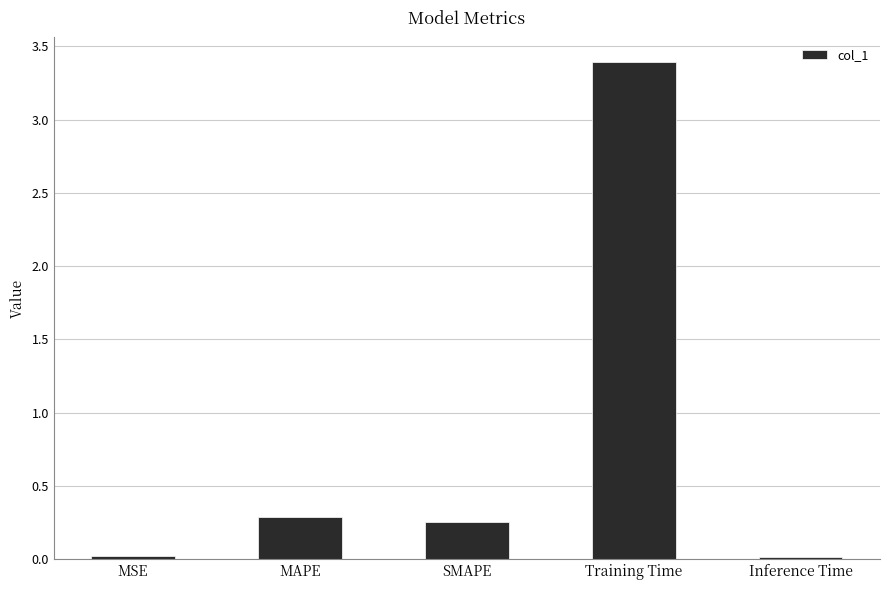

What is the maximum value shown in the chart?

3.4